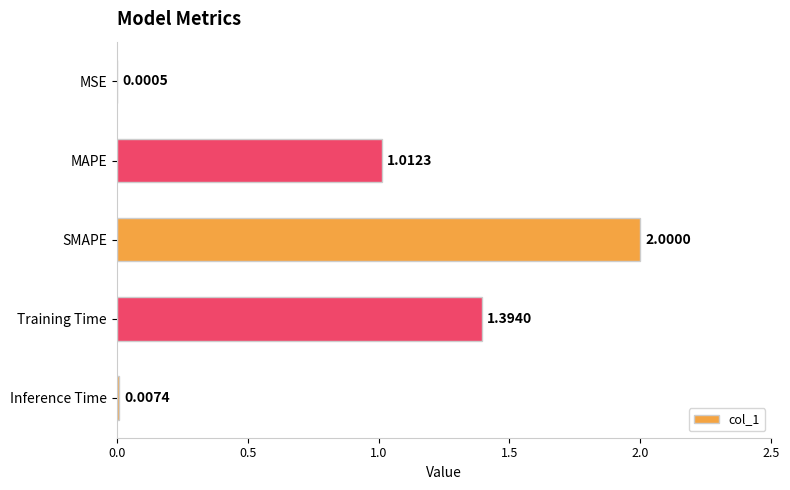

How many distinct data groups are displayed?

1